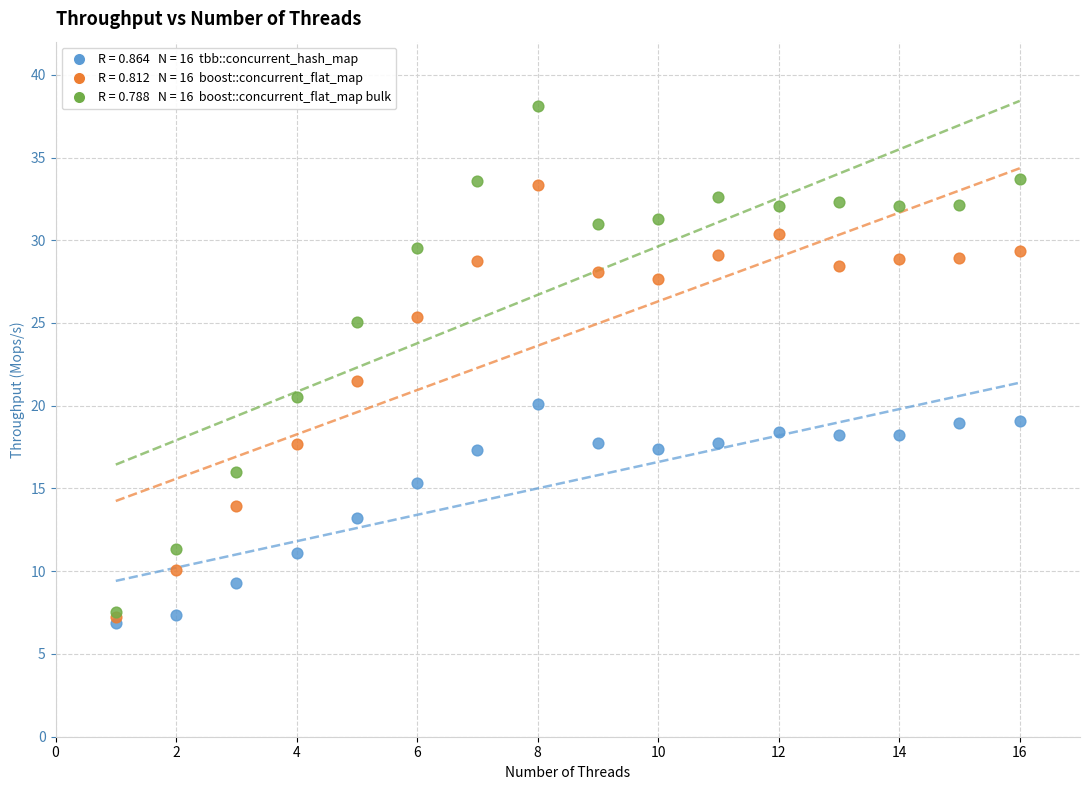

Across all series, what Y value is closest to 22?

21.5